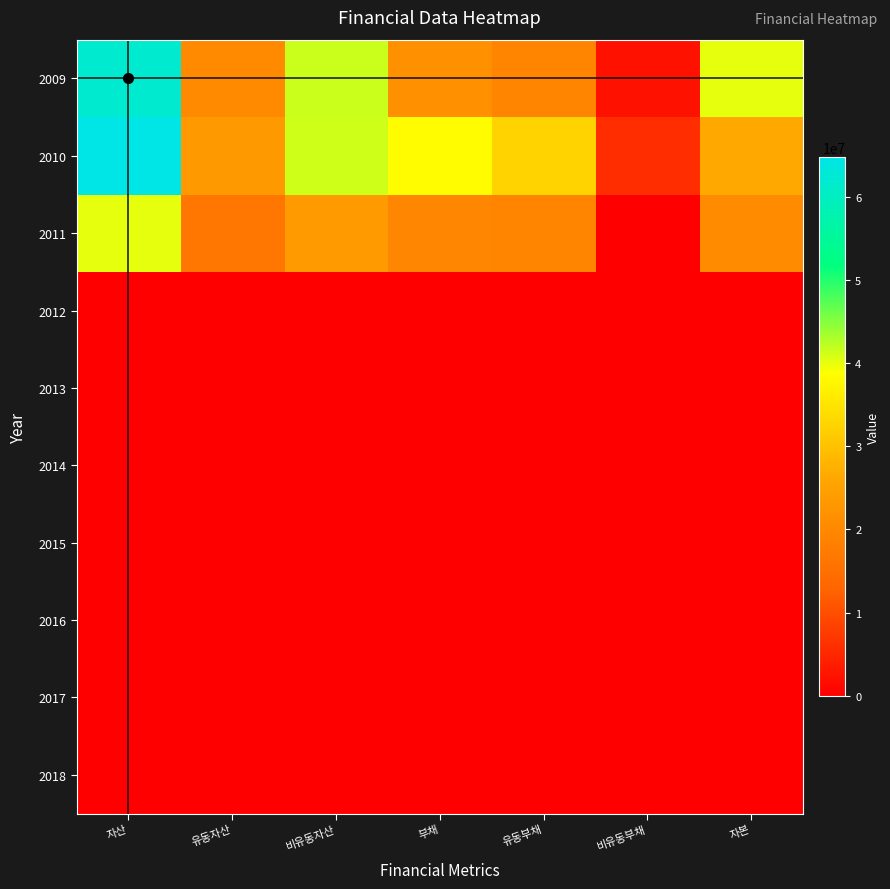

Which series has the largest total across all categories?

2010